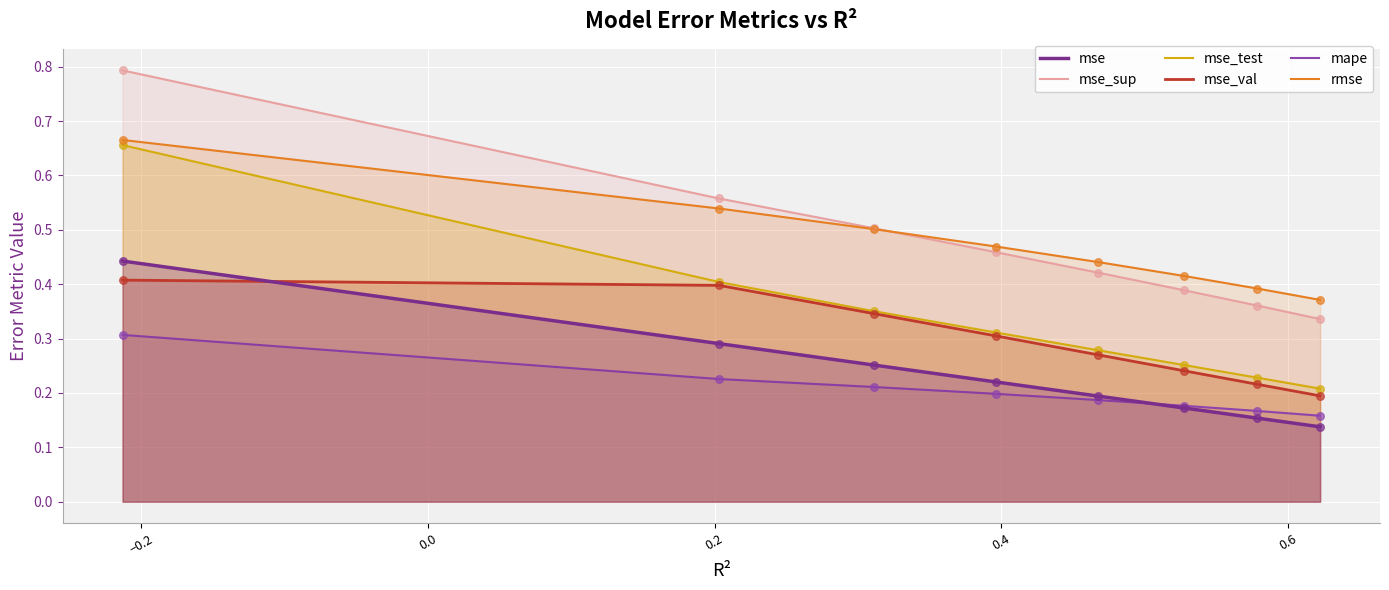

Which series has the largest range (max minus min)?

mse_sup